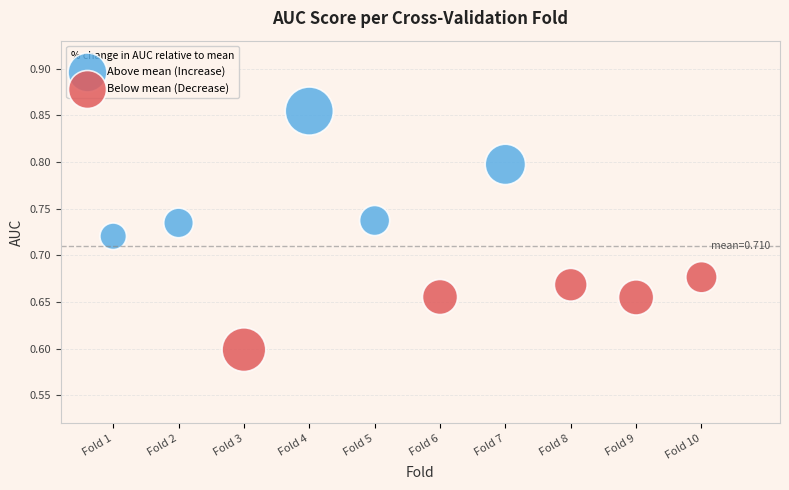

Which series contains the highest Y value?

Above mean (Increase)